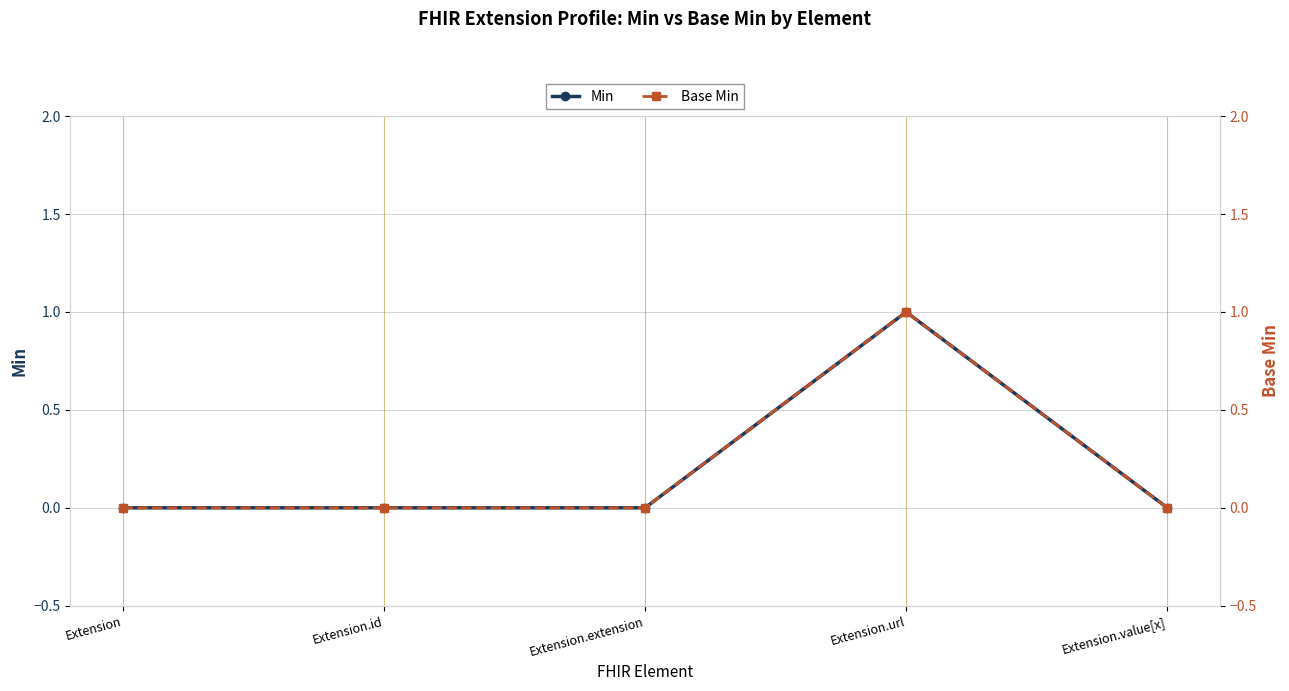

What is the total value across all series at Extension.url?

2